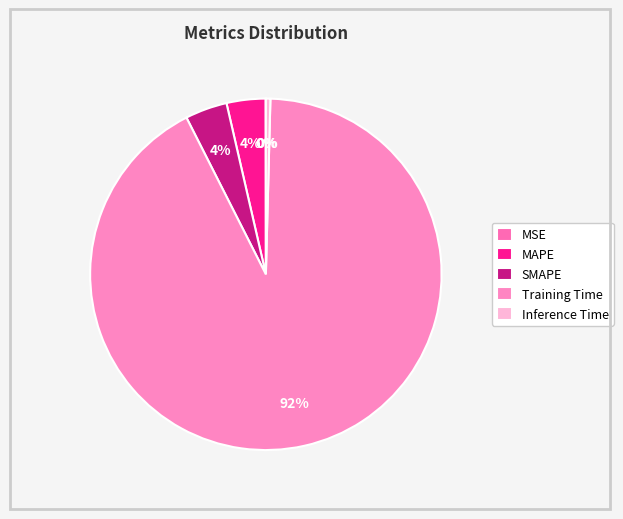

To the nearest percent, what is the combined percentage of SMAPE and Training Time?

96%